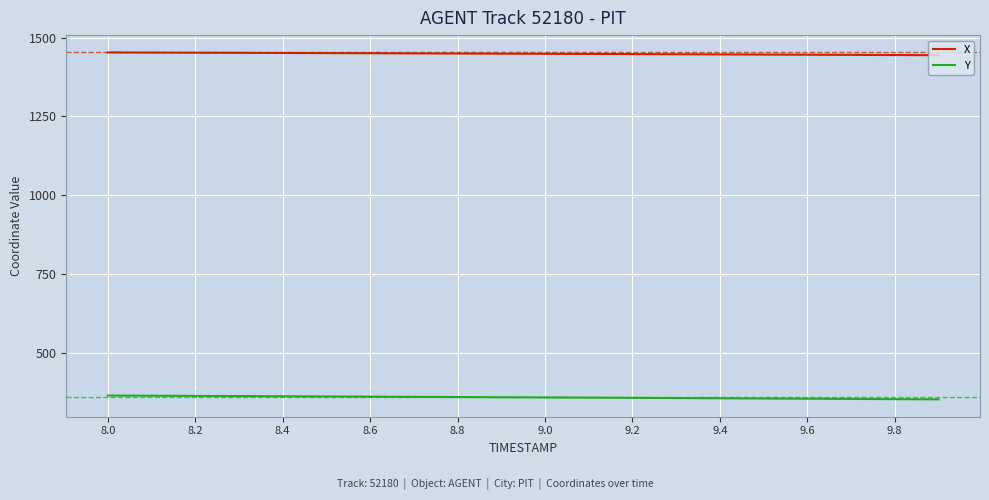

Does the chart display data point markers on the line(s)?

No